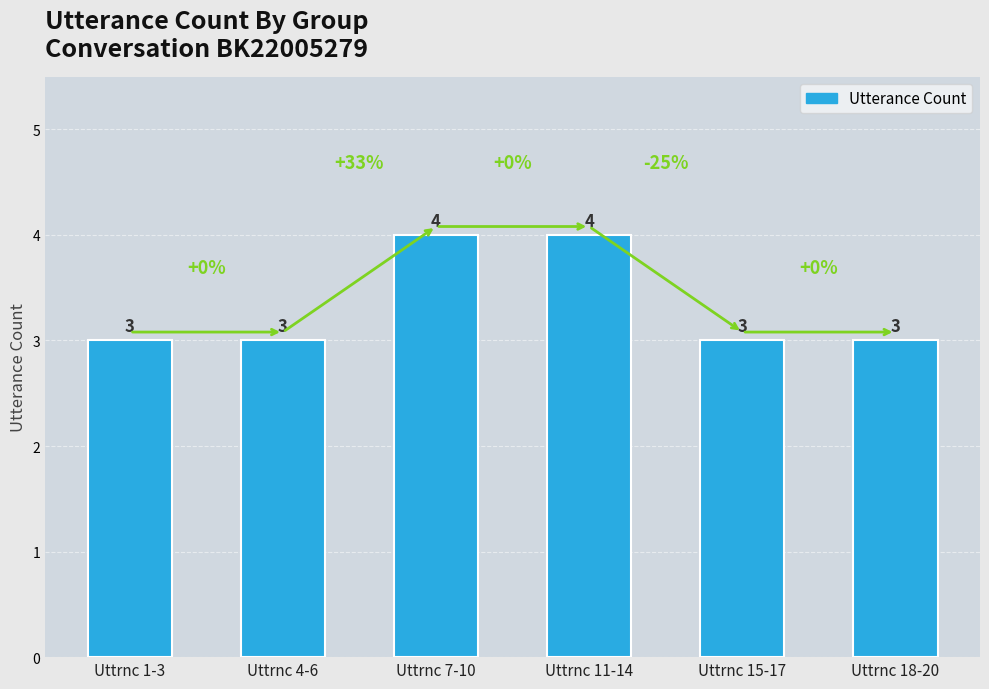

The value at Uttrnc 18-20 is 1. True or false?

False